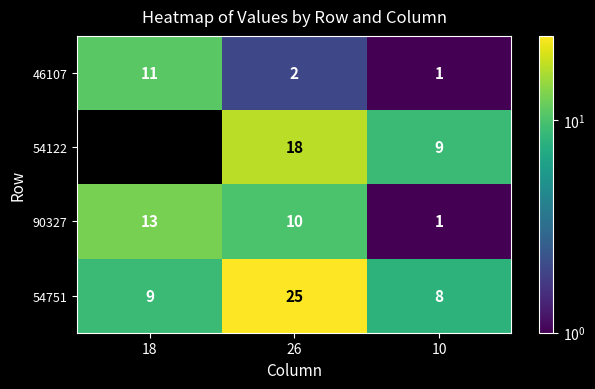

What is the total value across all series at 10?

19